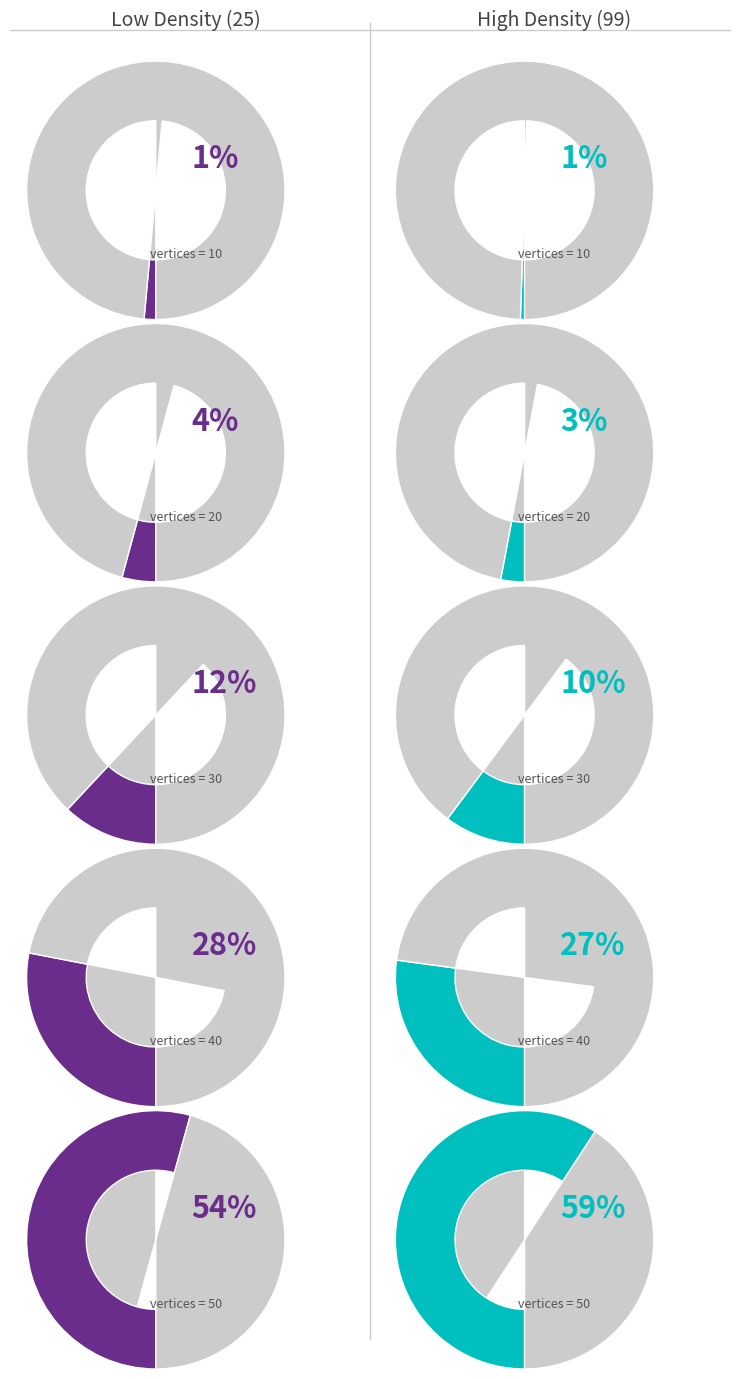

How many slices are in this pie chart?

5